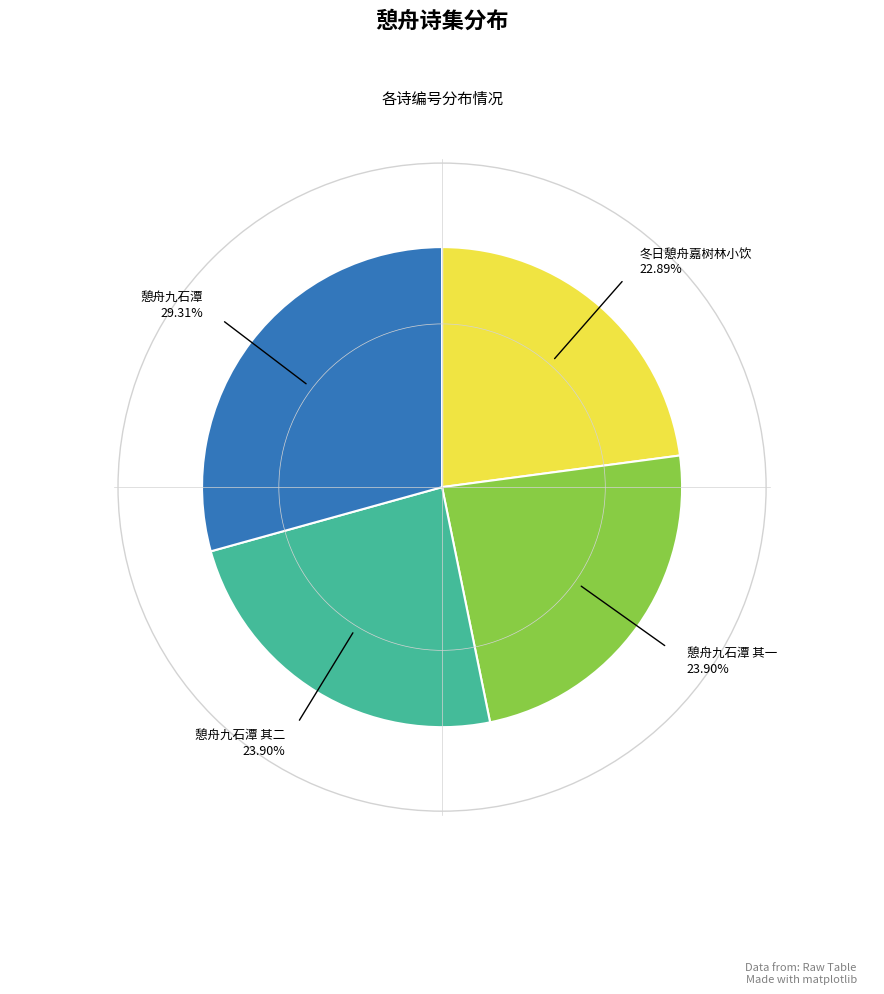

What is the smallest slice in the pie chart?

冬日憩舟嘉树林小饮